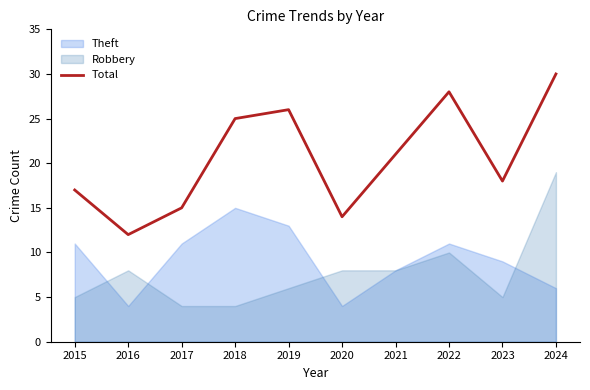

List the labels in order of Total value, largest first.

2024, 2022, 2019, 2018, 2021, 2023, 2015, 2017, 2020, 2016